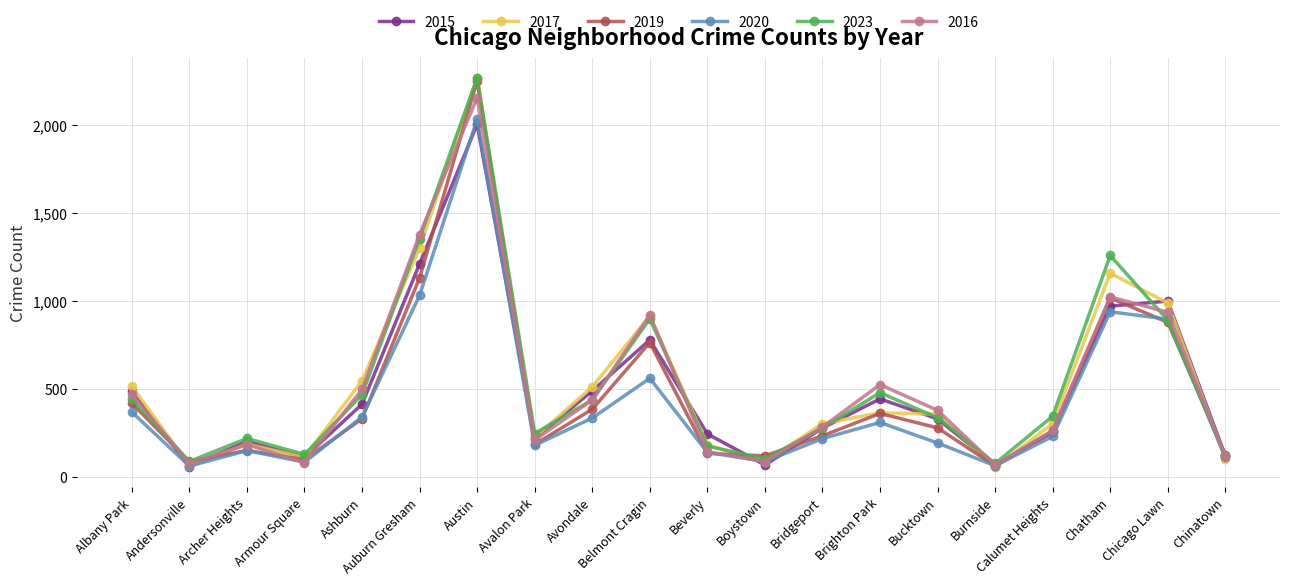

Which series has the largest range (max minus min)?

2017